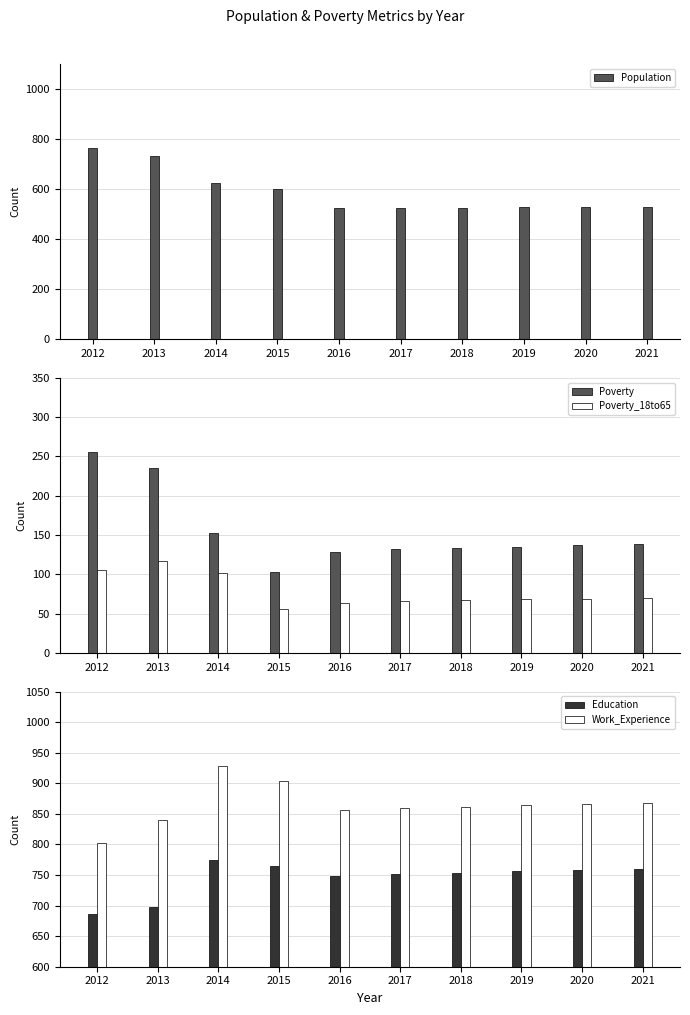

What is the sum of all Work_Experience values?

8652